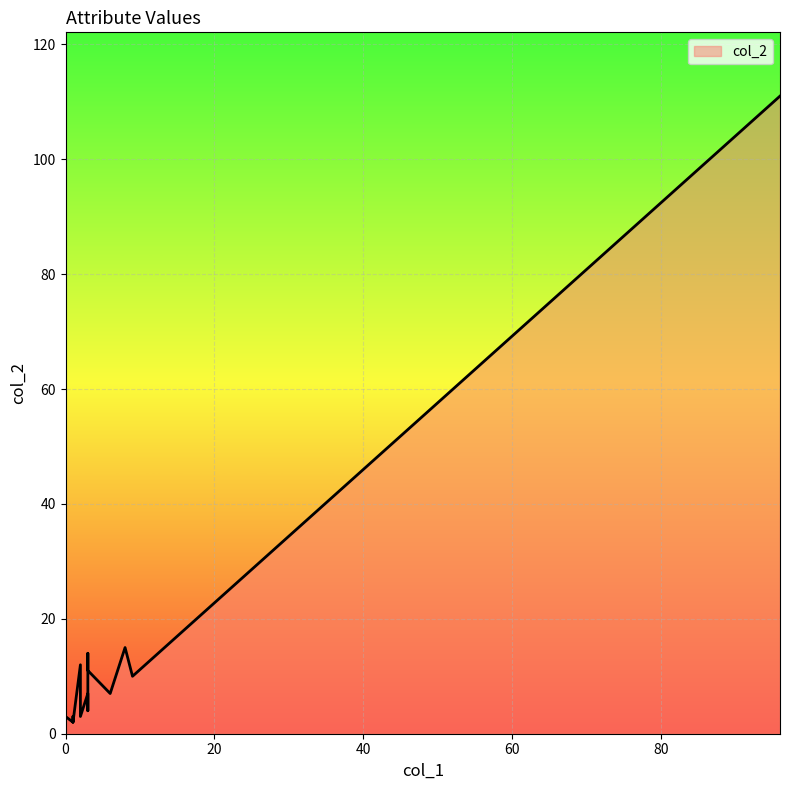

What is the value of the col_1 point at the 15th from the left?

3